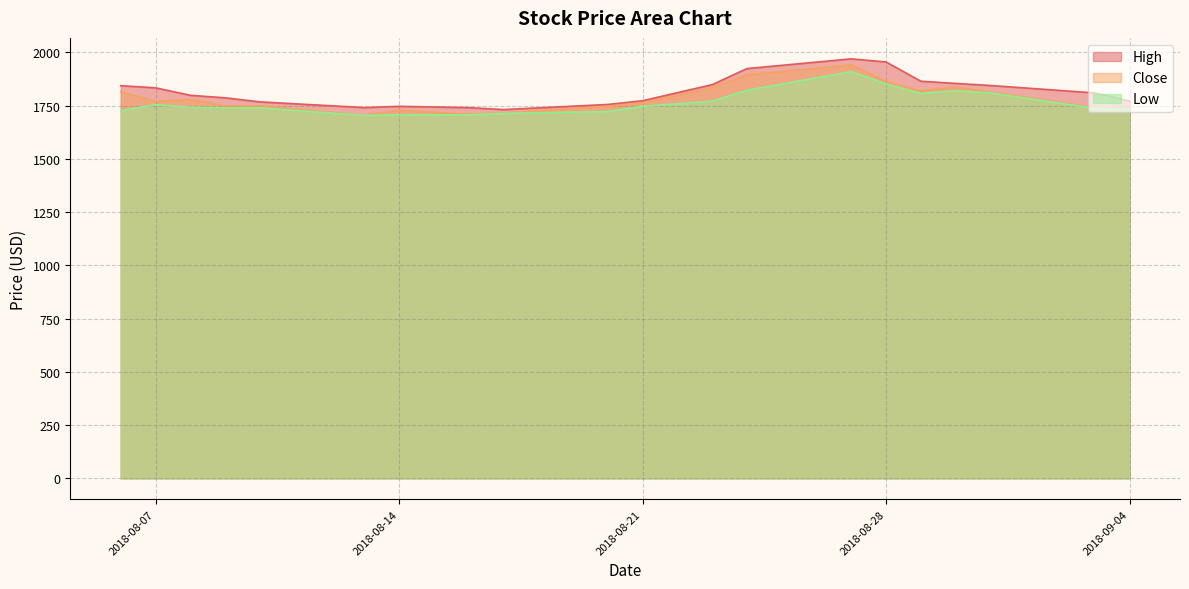

True or false: Low has more than 0 interior local peaks.

True